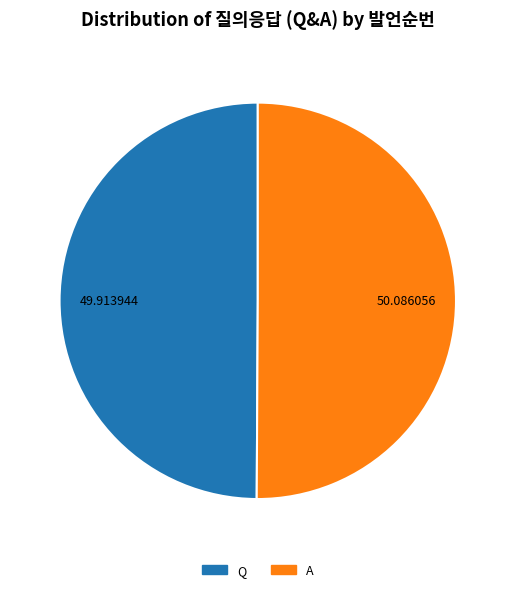

How many segments does this pie chart have?

2